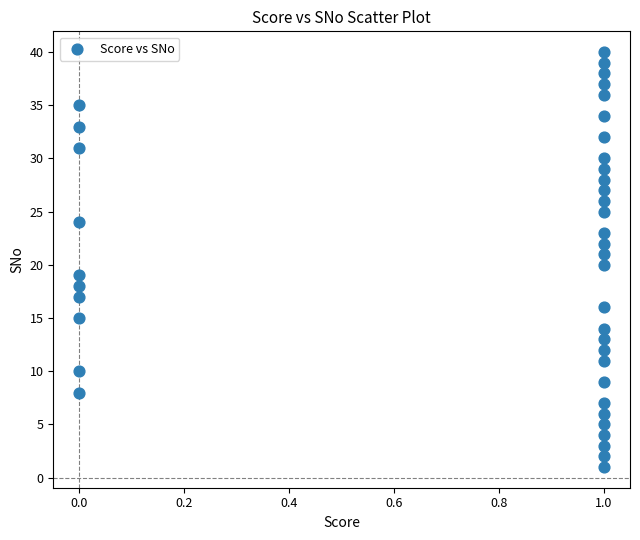

What is the range of Y values (max minus min)?

39